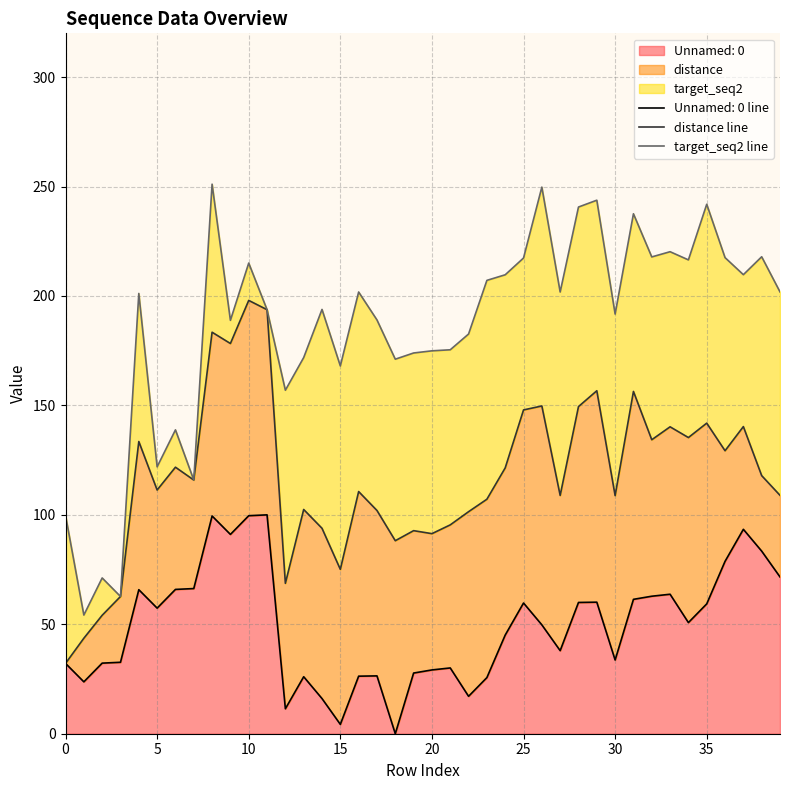

True or false: distance line and target_seq2 line intersect in this chart.

False